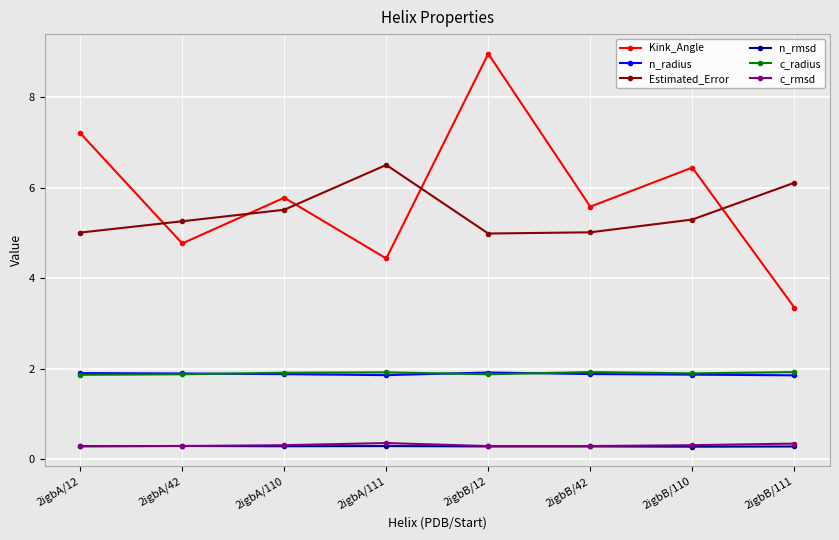

What is the minimum value for Kink_Angle?

3.4